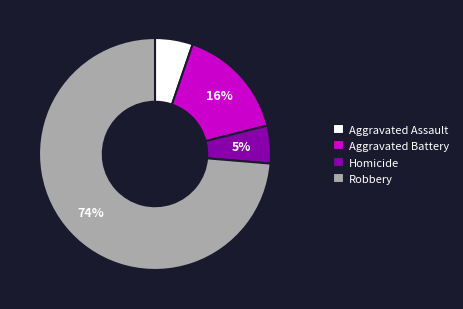

Does Aggravated Battery represent more than half of the total?

No